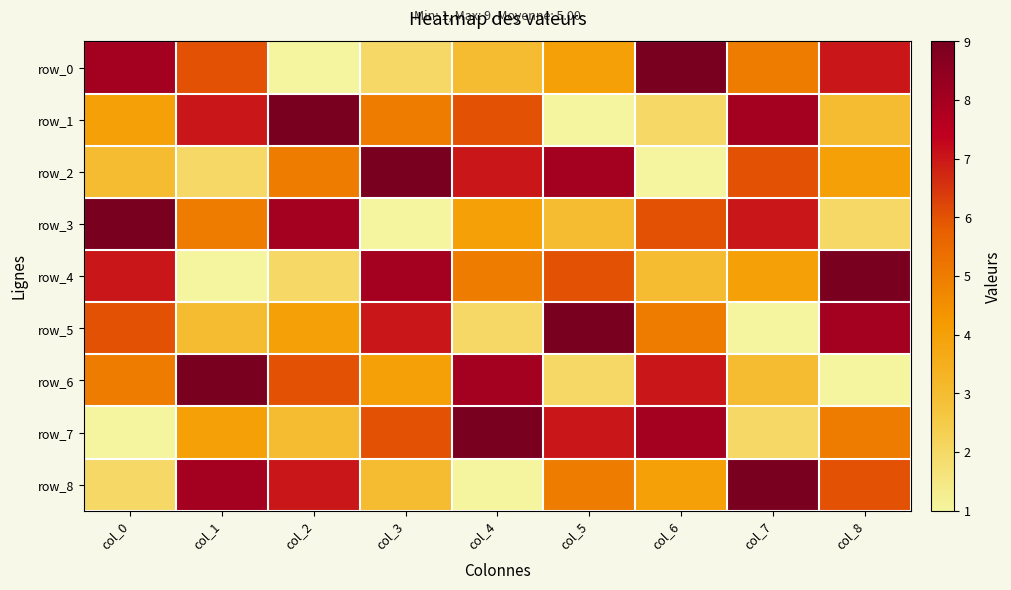

How many categories are shown in the chart?

9